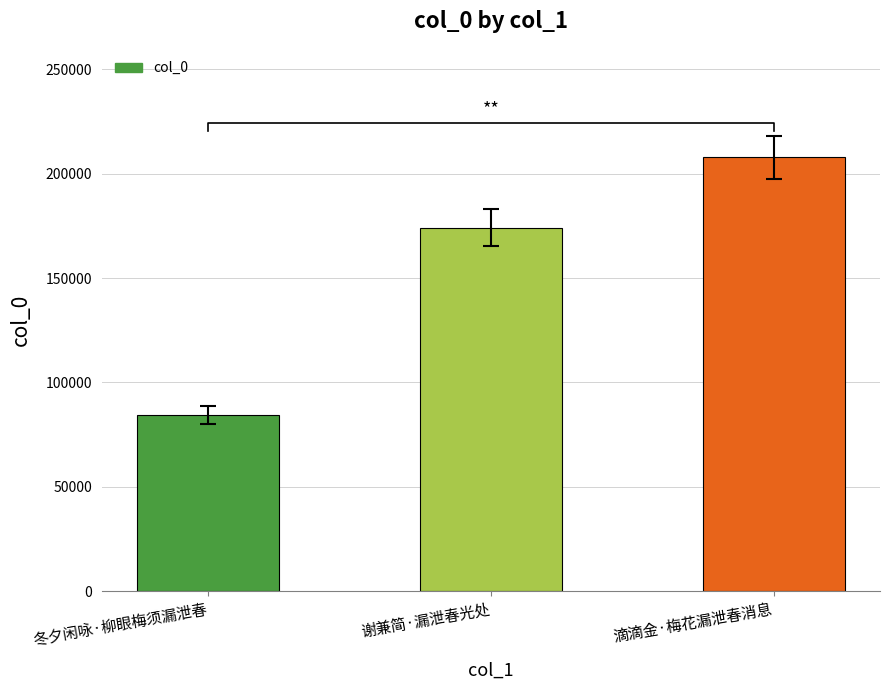

At which label is the value closest to 146215?

谢兼简·漏泄春光处